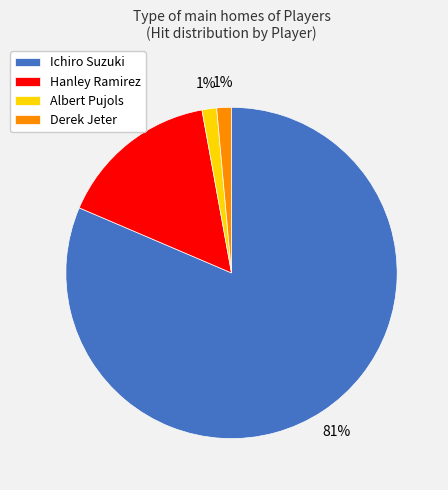

To the nearest percent, what is the combined percentage of Ichiro Suzuki and Derek Jeter?

83%